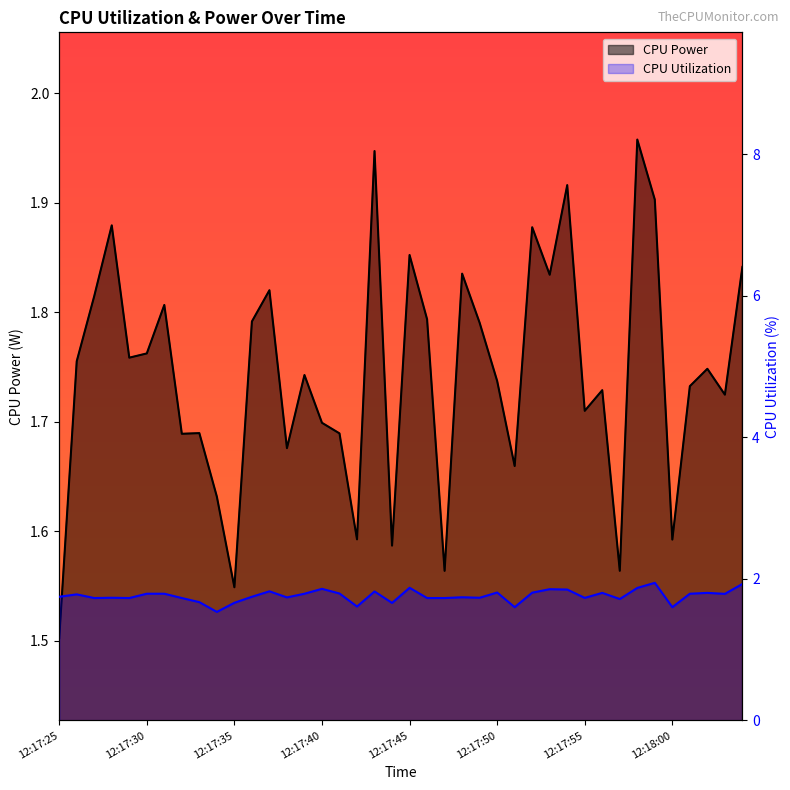

In CPU Utilization, how many points are lower than both neighbors (excluding endpoints)?

12